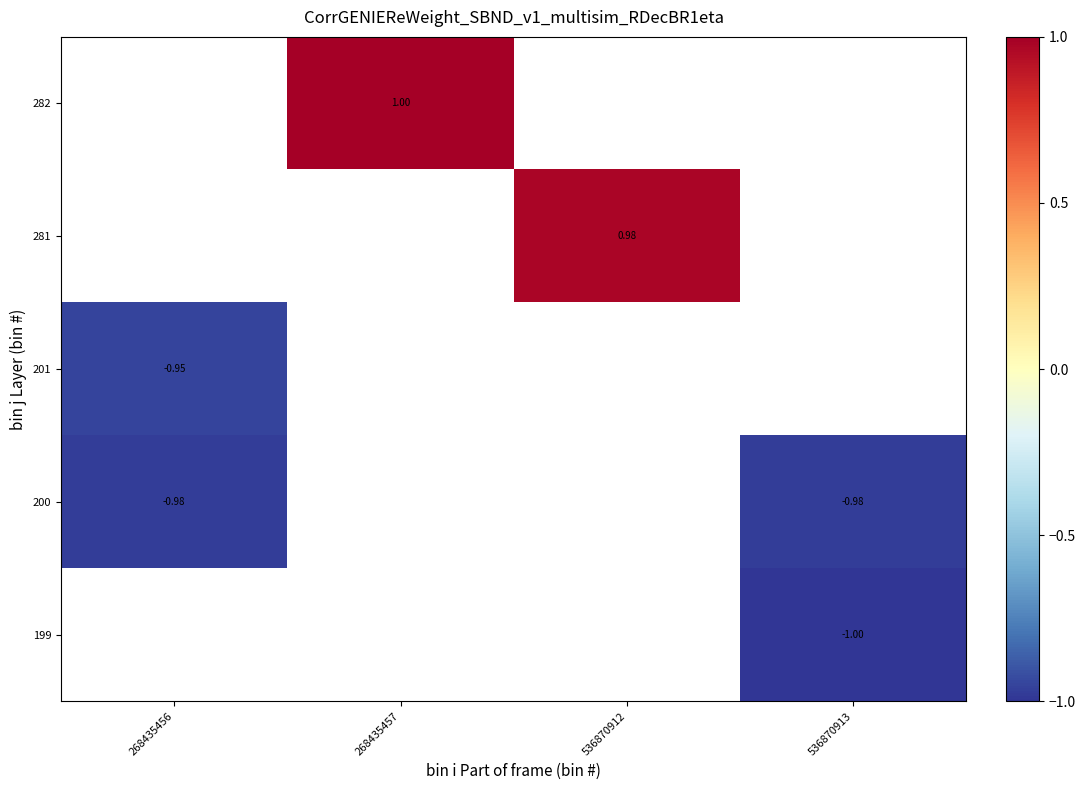

Which label corresponds to the smallest value in the chart?

536870913